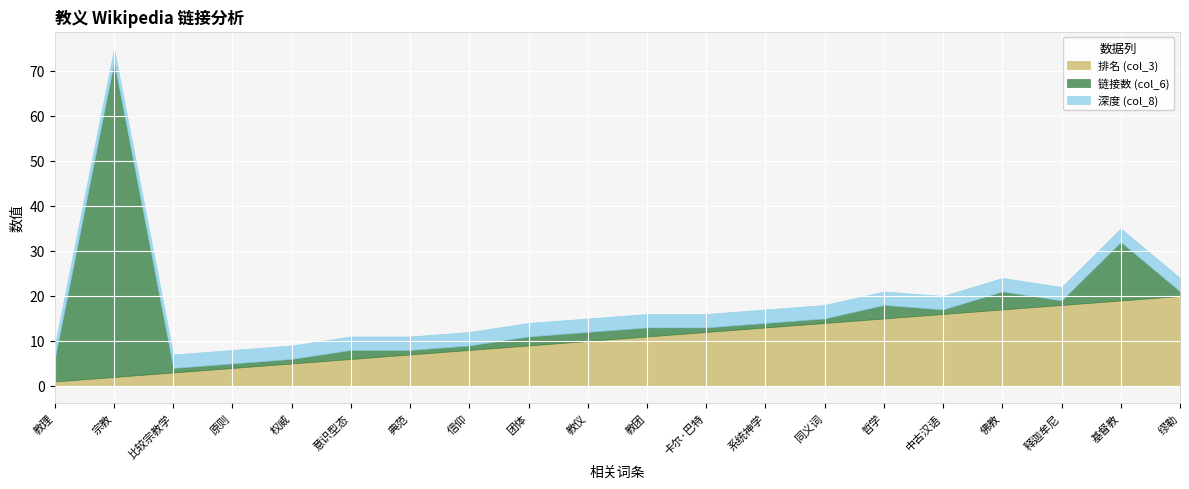

What is the total value across all series at 哲学?

21